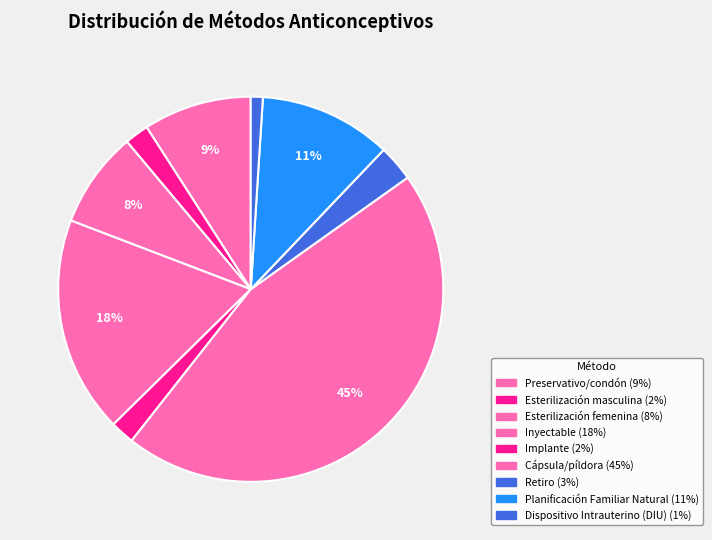

Is there any slice that represents more than half of the pie?

No